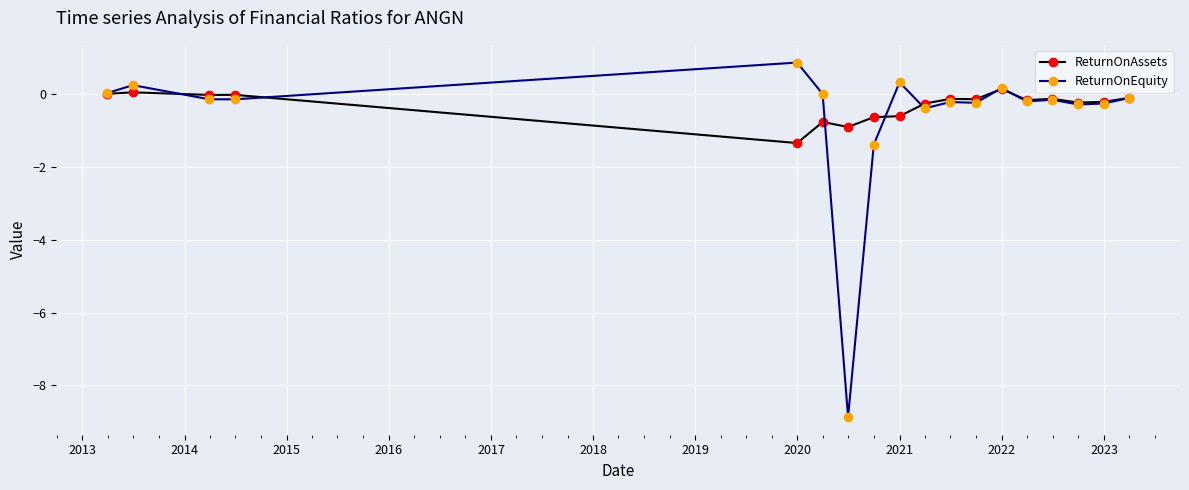

How many series are shown in this chart?

2